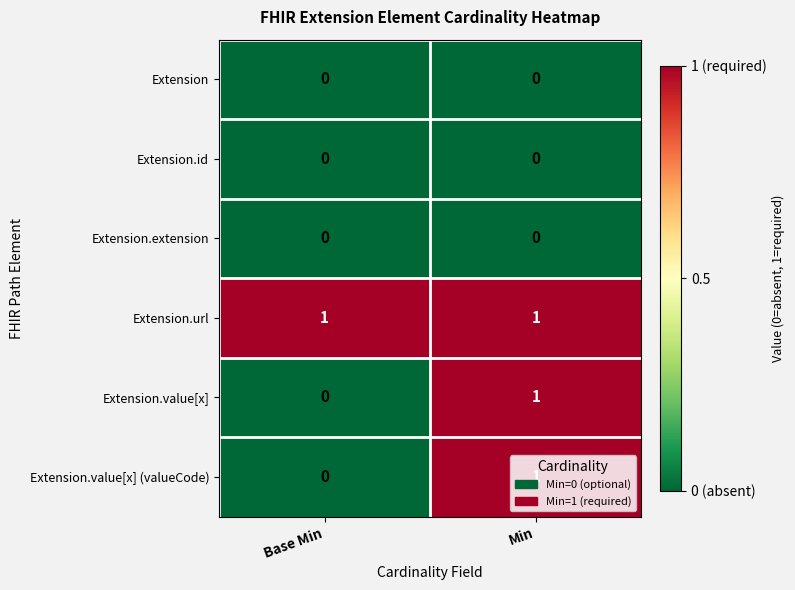

The Extension.extension series shows 0 at Min. True or false?

True